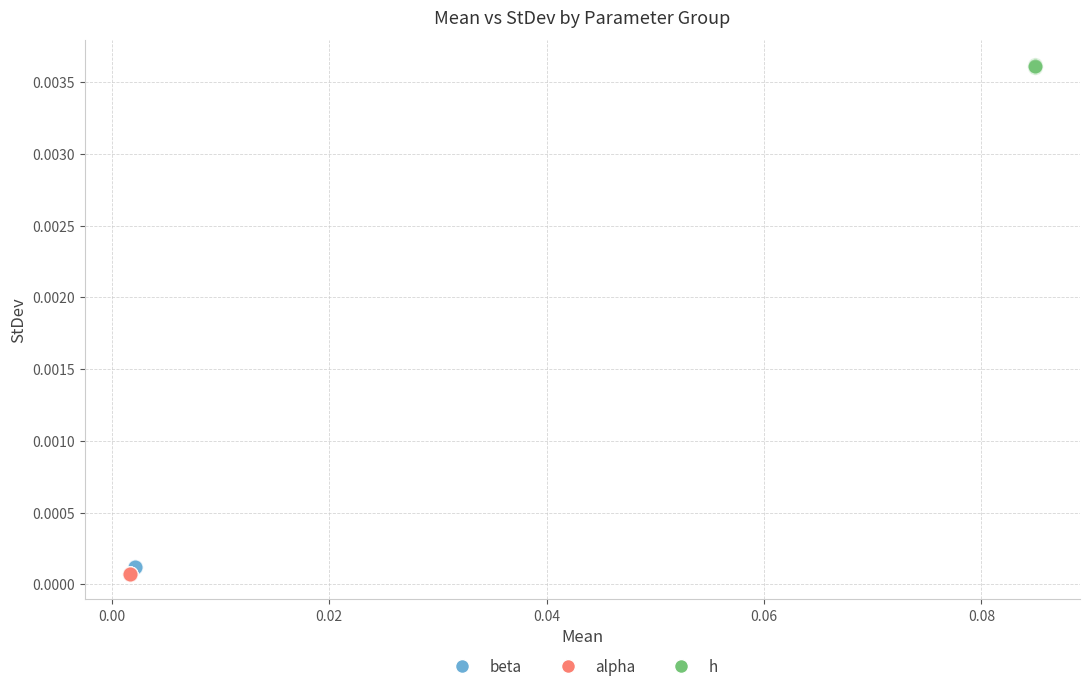

Which series contains the highest Y value?

h